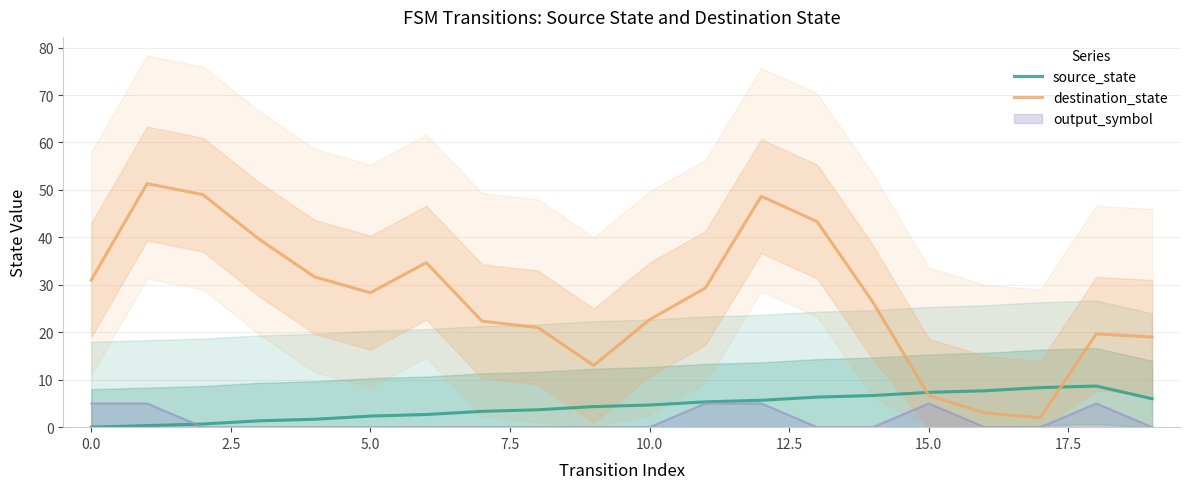

What is the maximum value for source_state?

8.7